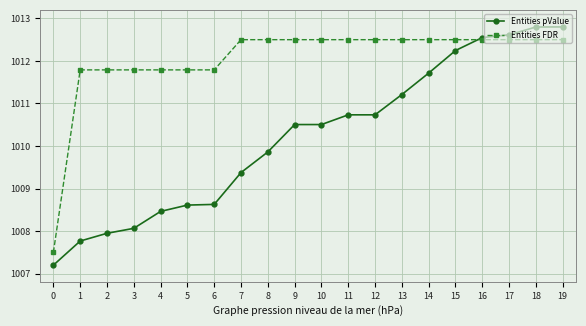

What is the difference between the highest and lowest values at 5?

3.2